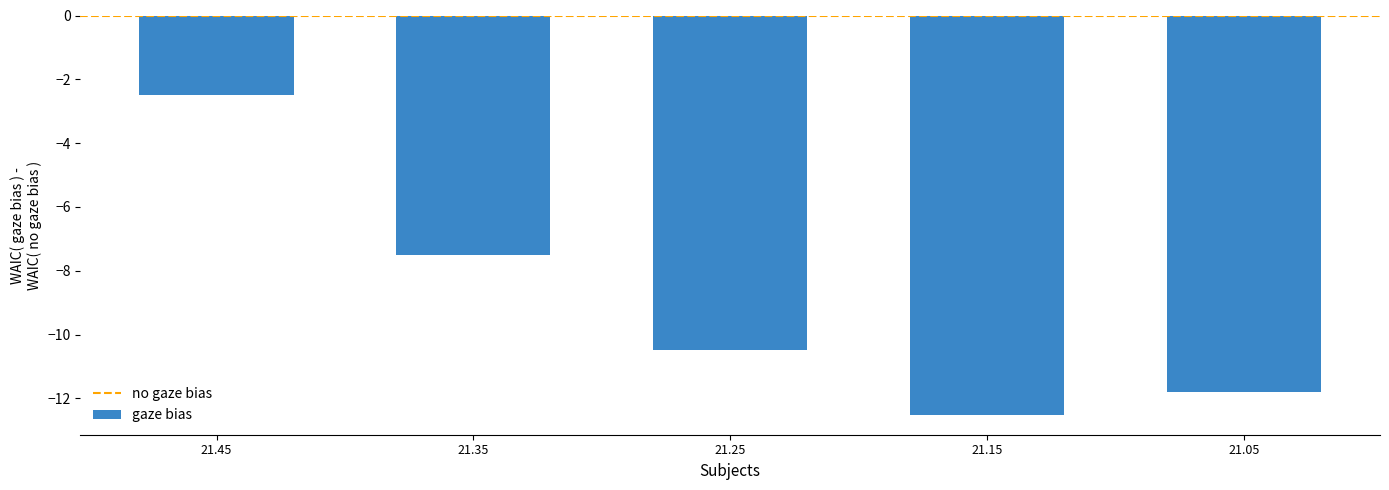

How many categories are shown in the chart?

5